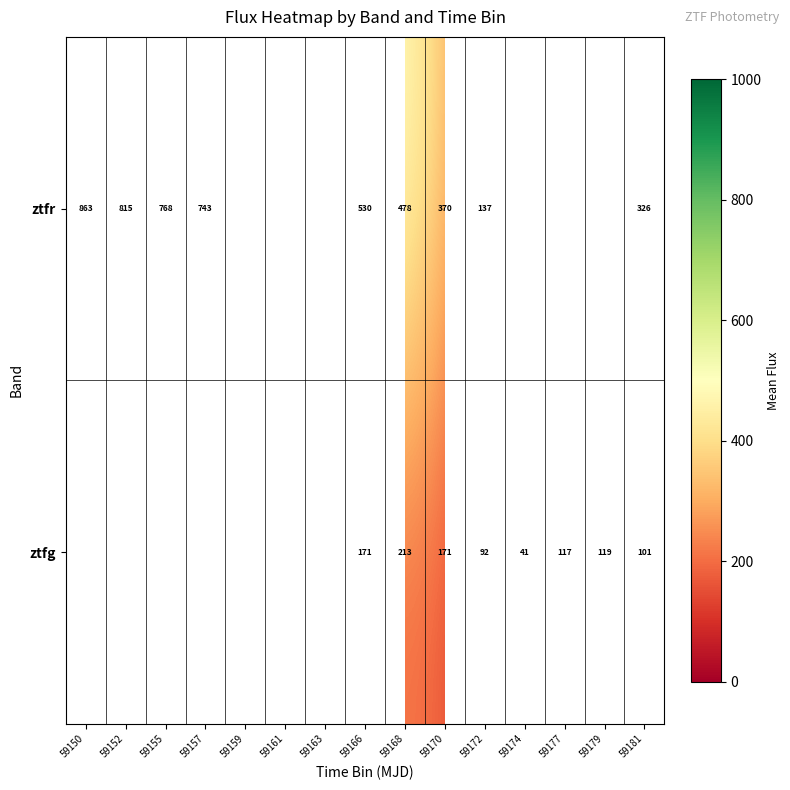

At 59181, list the series in order from smallest to largest.

ztfg, ztfr